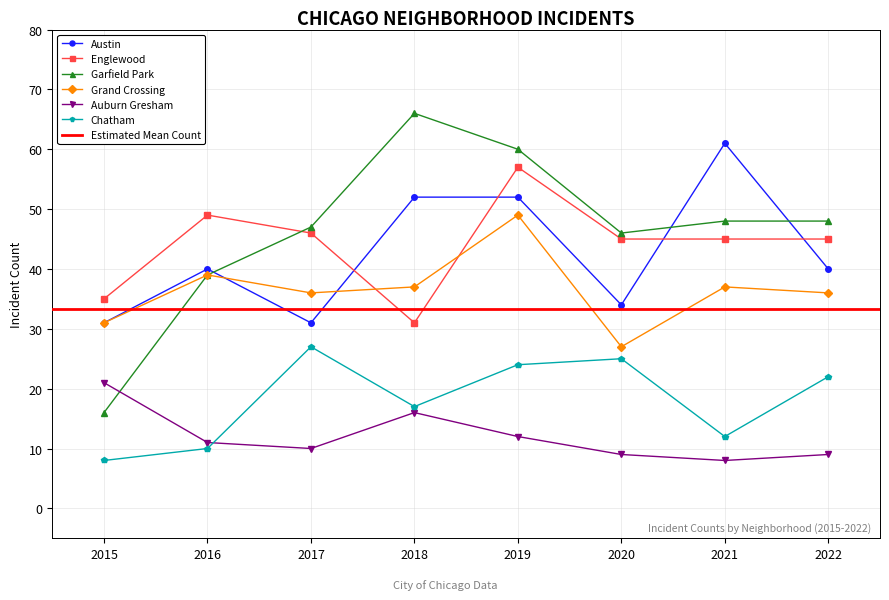

What is the spread (max minus min) of values at 2016?

39